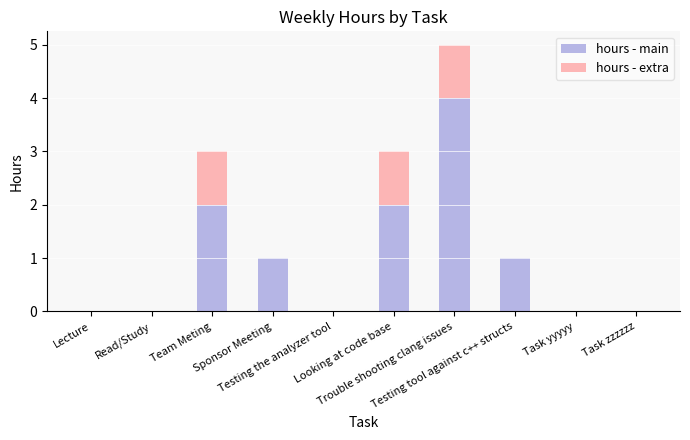

What is the maximum value for hours - main?

4